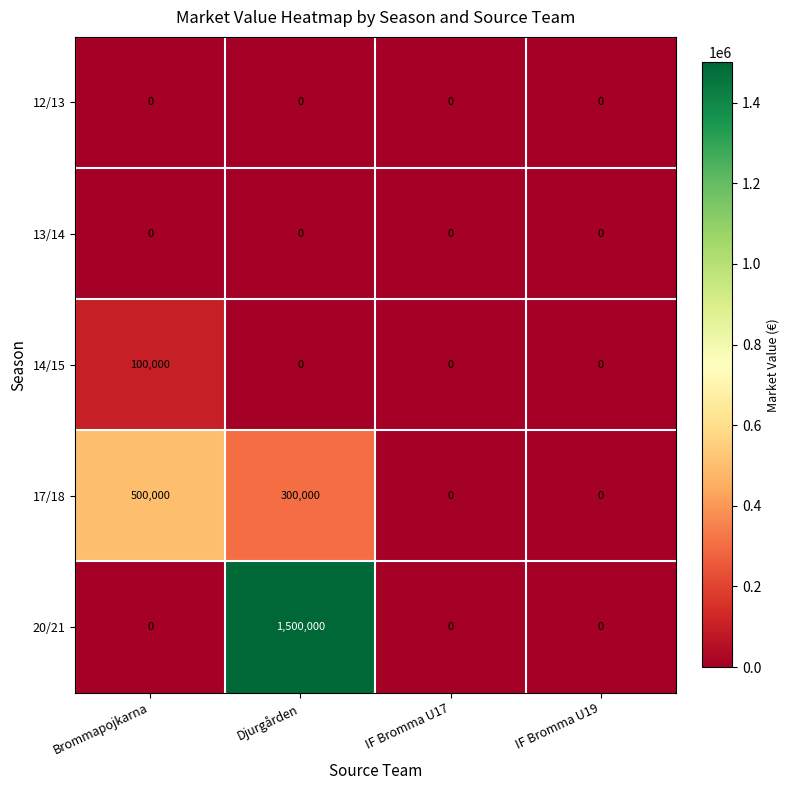

What is the greatest value displayed?

1500000